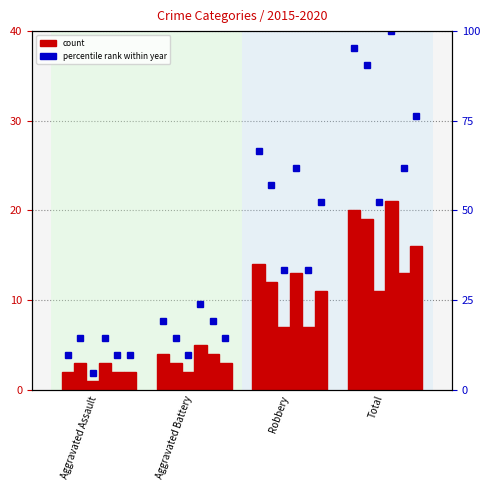

What is the maximum value for 2017 pct?

52.4